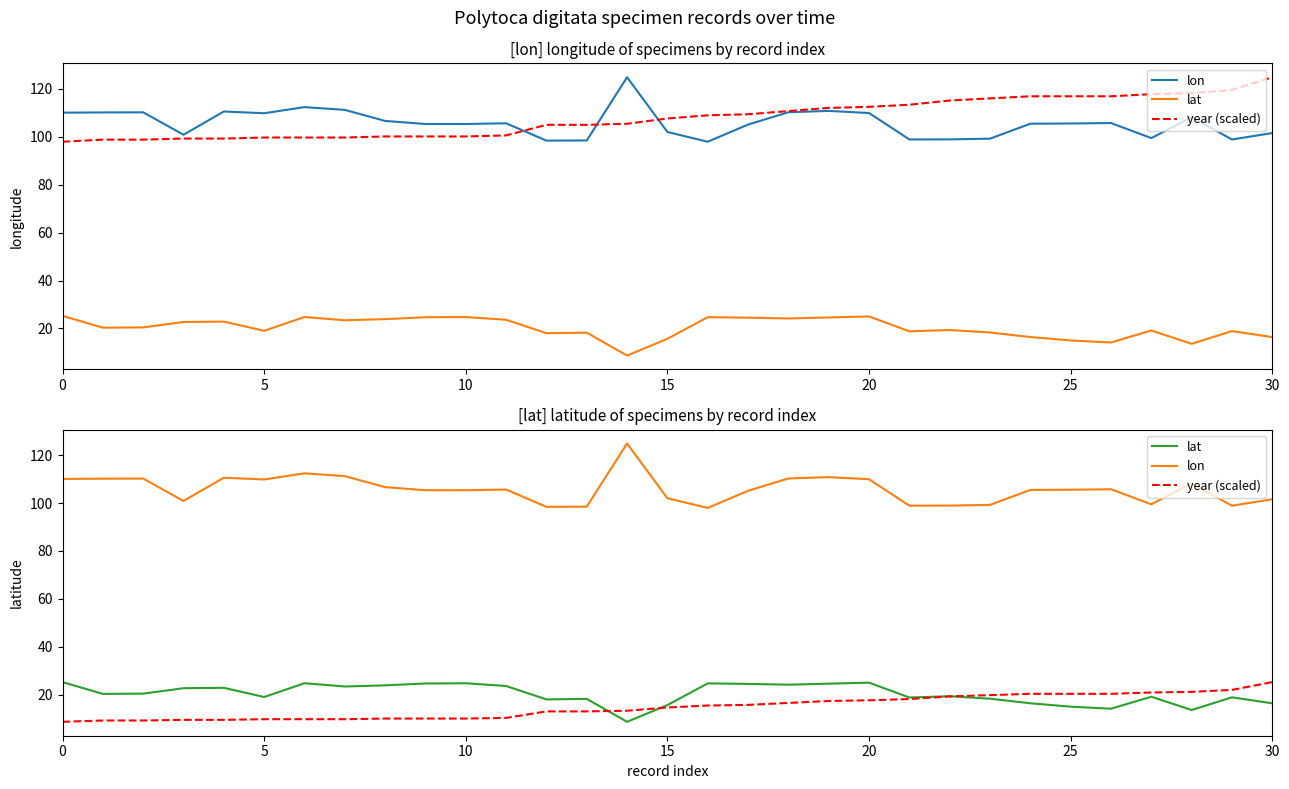

What is the sum of all lon values?

3277.7